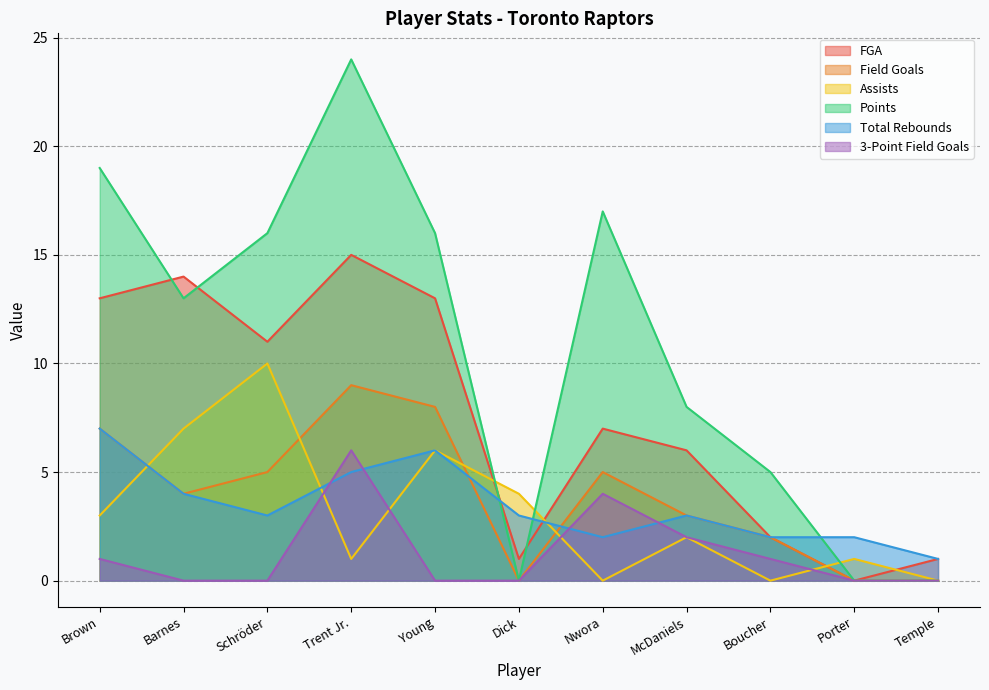

Which series has the largest range (max minus min)?

Points